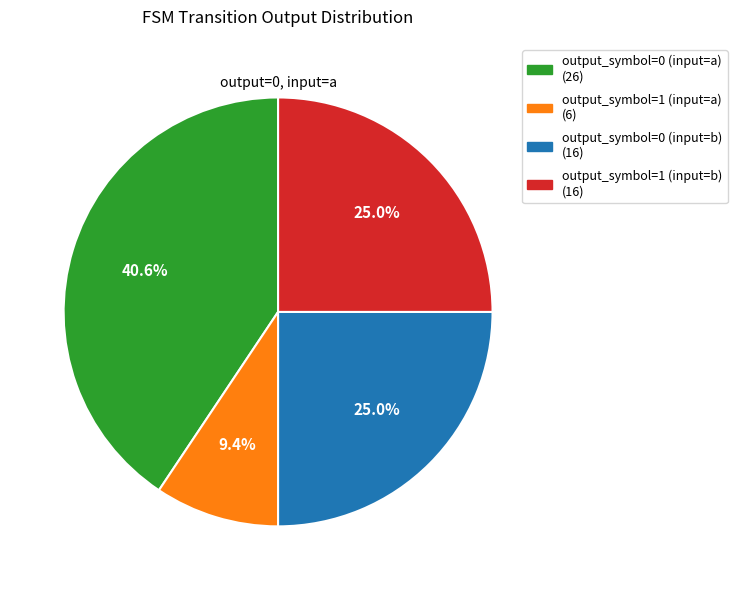

Which slice is the largest?

output_symbol=0 (input=a)